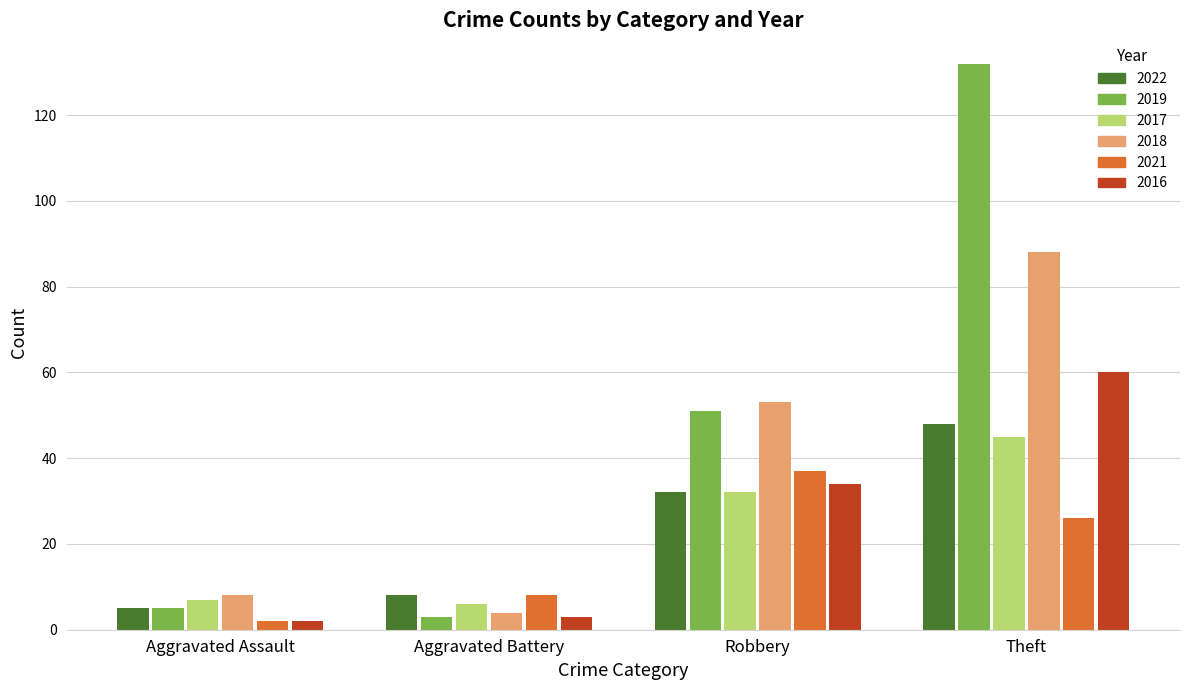

Which series has the largest range (max minus min)?

2019